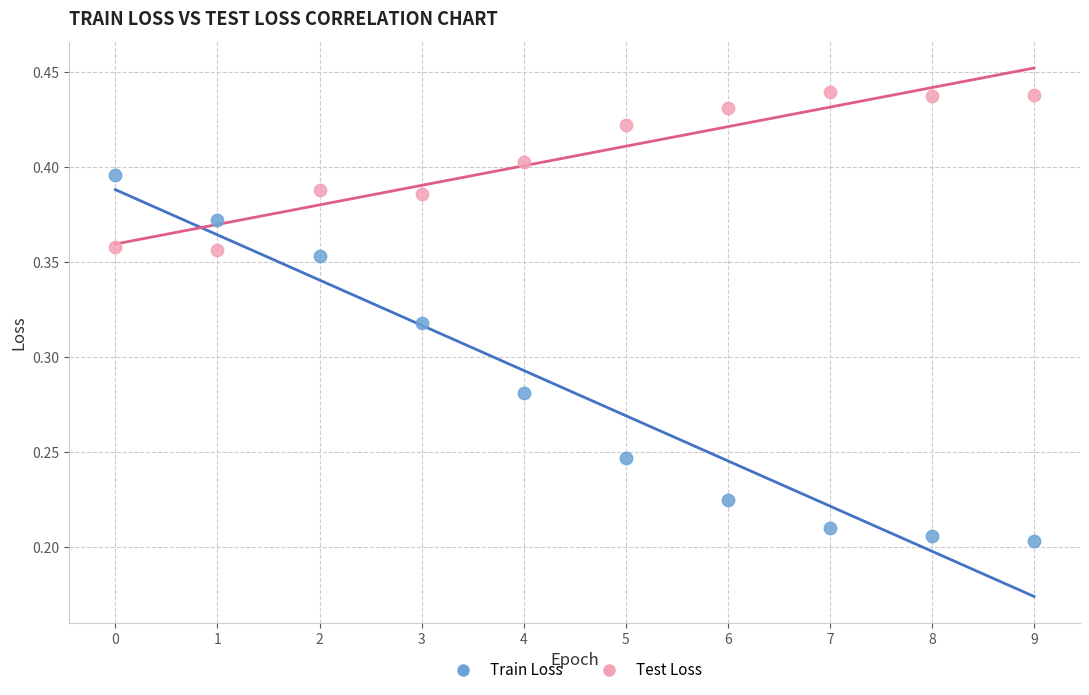

What are all the series names shown in the legend?

Train Loss, Test Loss